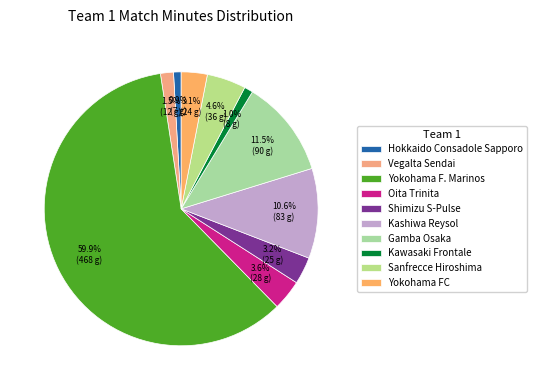

To the nearest percent, what is the average slice percentage?

10%